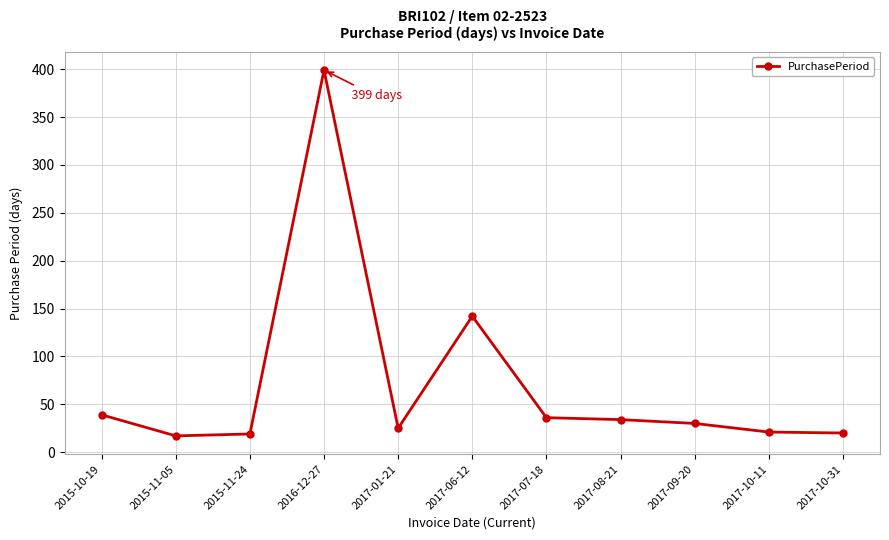

What is the change in value from 2017-07-18 to 2017-08-21?

-2